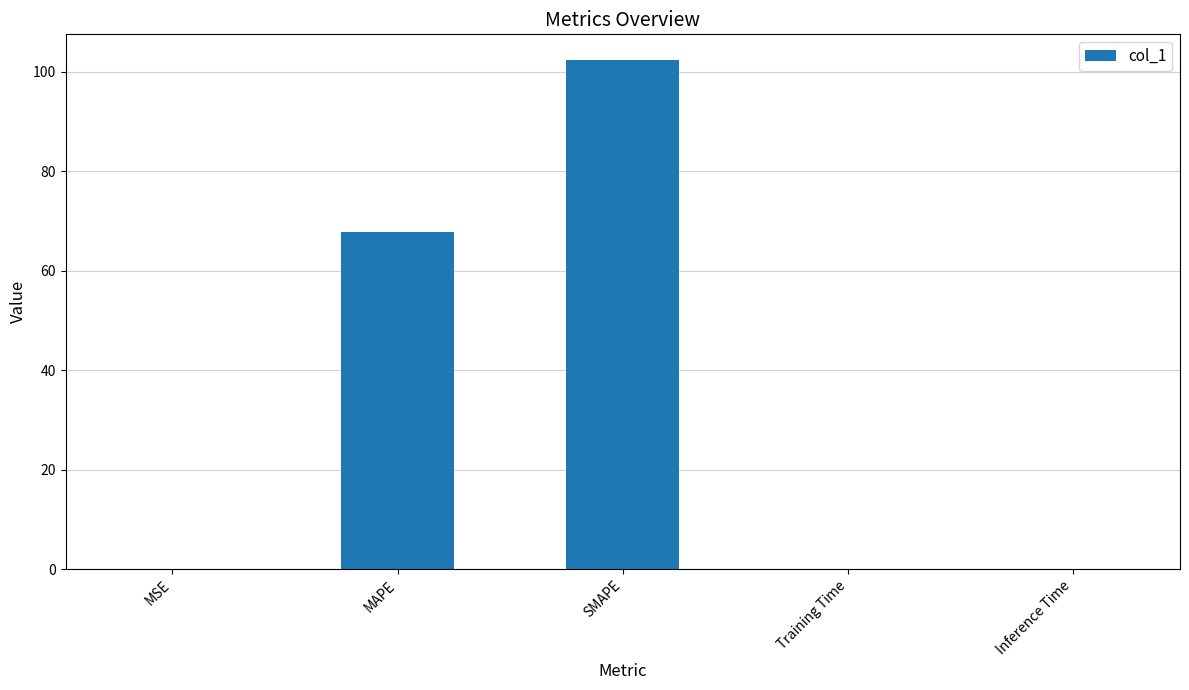

What is the greatest value displayed?

102.4